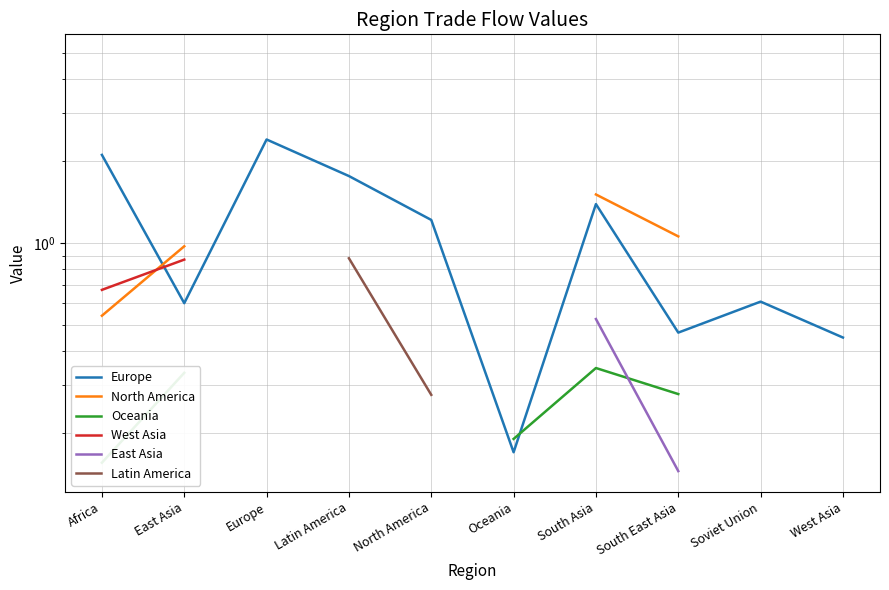

Which has a higher value, South Asia or East Asia?

South Asia